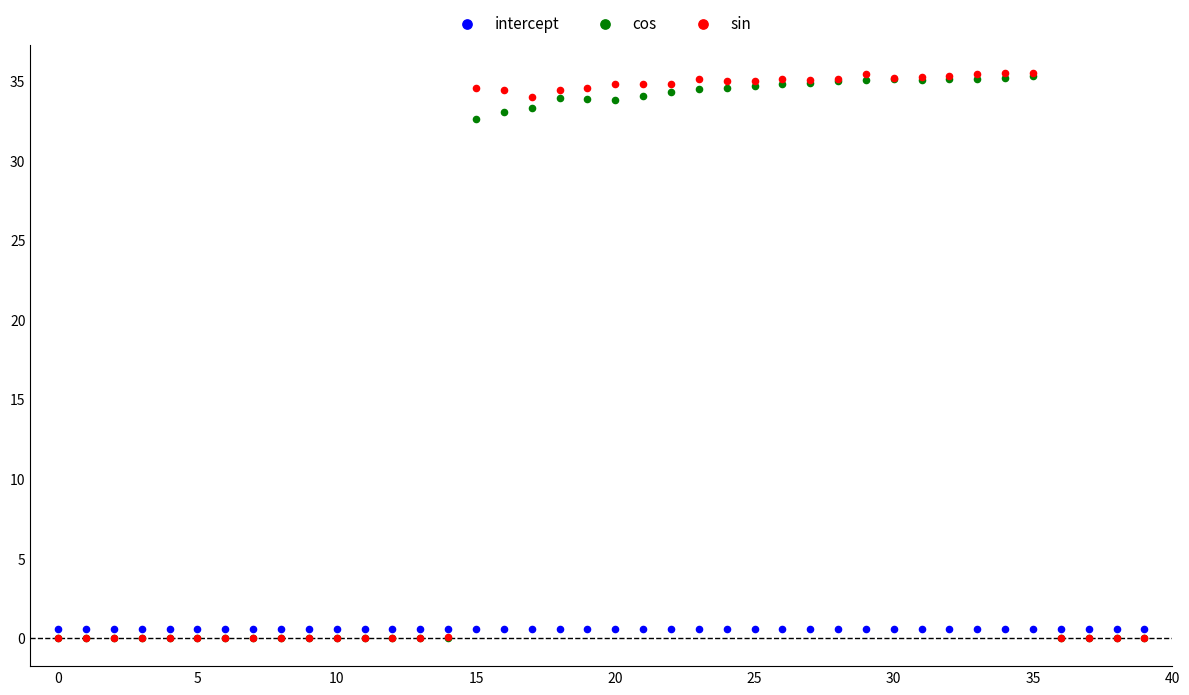

Which series has the largest Y range (max minus min)?

sin